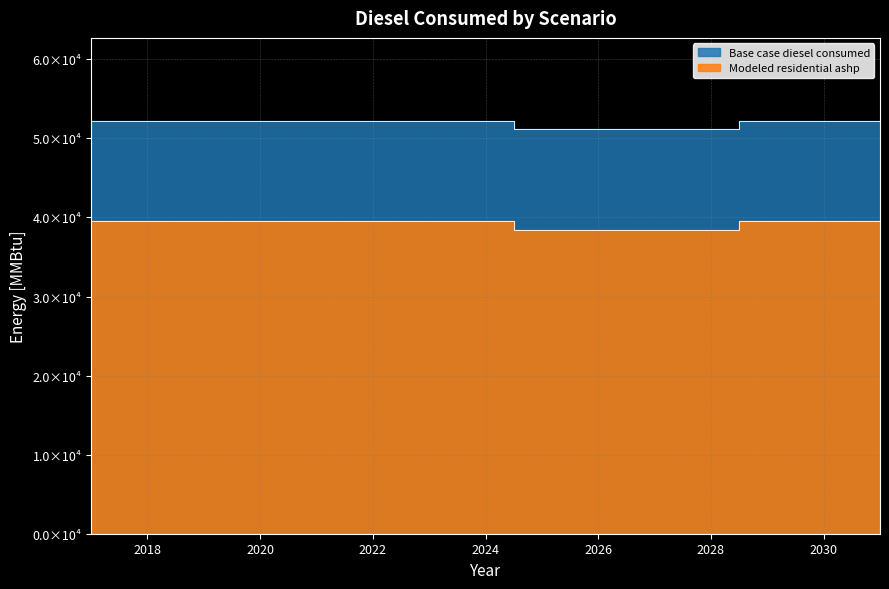

What is the spread (max minus min) of values at 2023?

12717.4